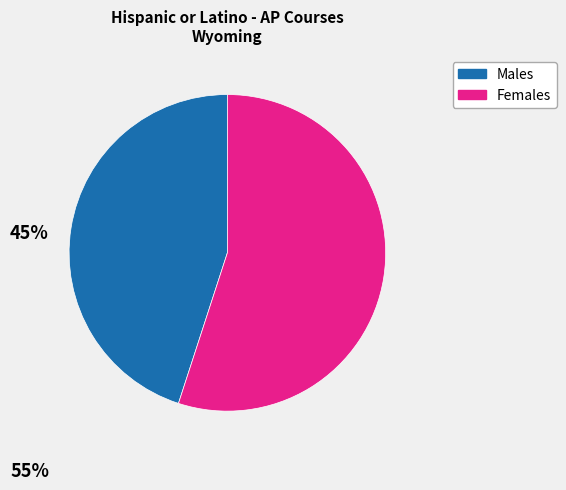

Does Females account for over 50% of the chart?

Yes